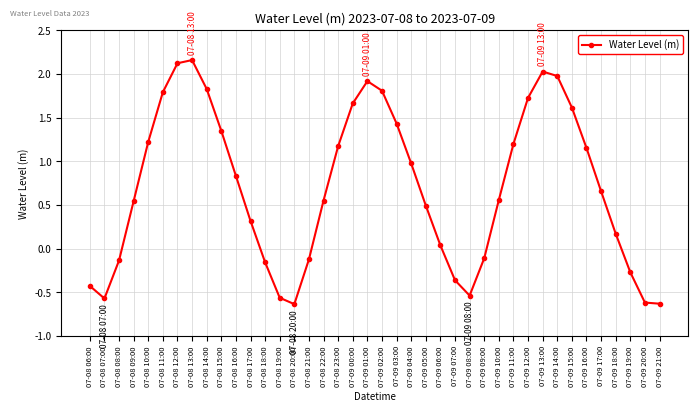

The value at 07-08 09:00 is 0.8. True or false?

False